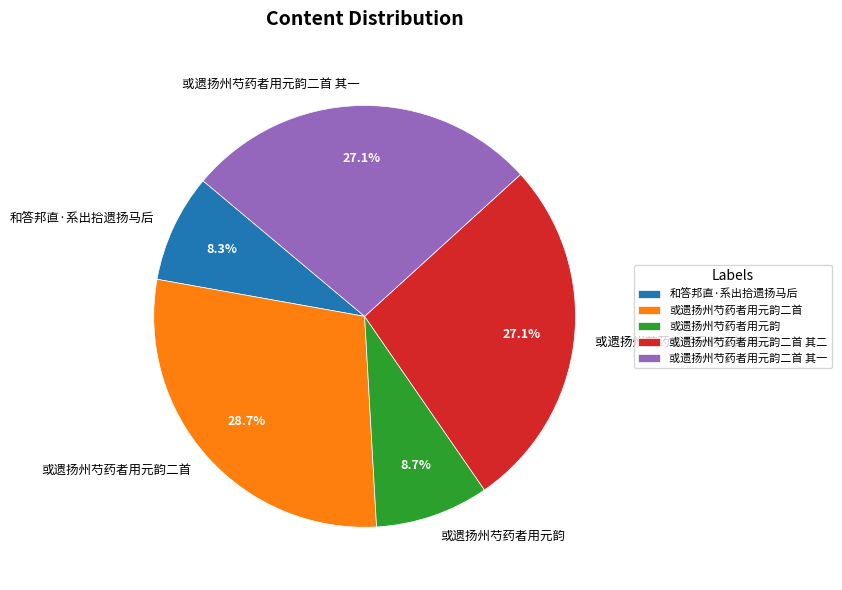

Which category has the biggest portion of the pie?

或遗扬州芍药者用元韵二首